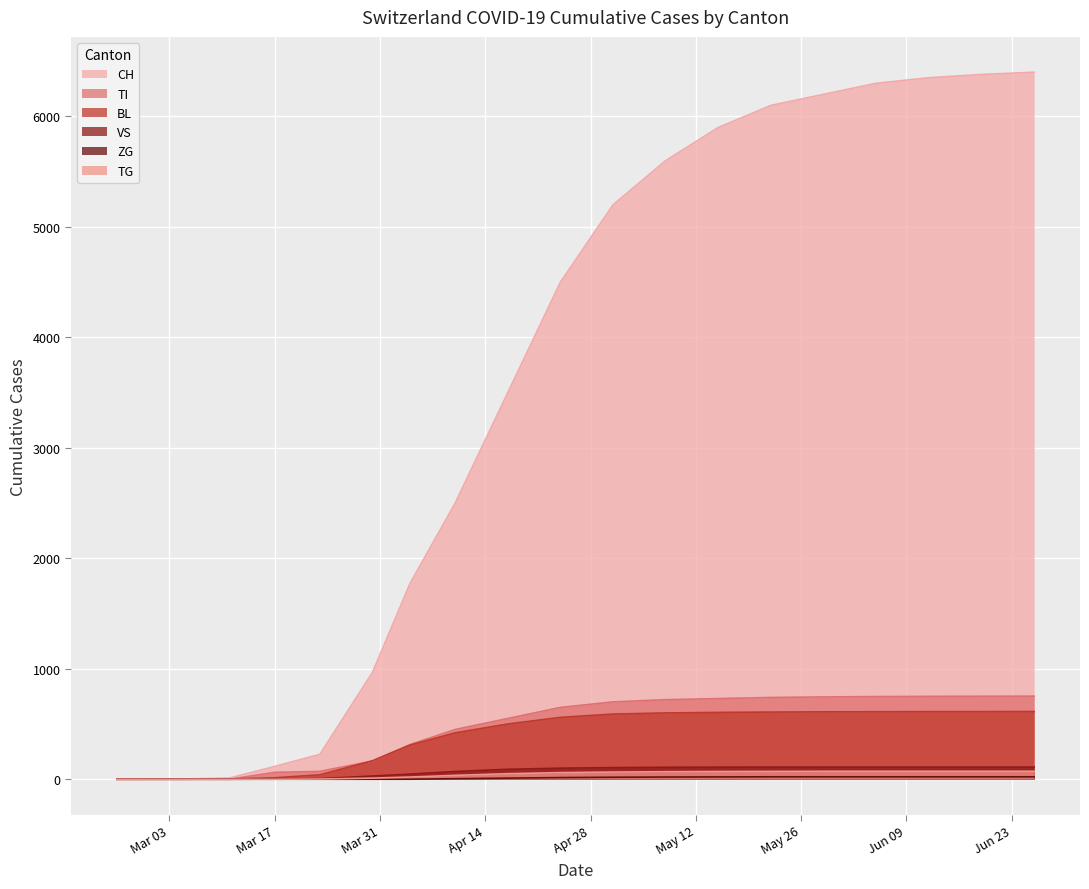

Where does the CH series first go above 4500?

2020-05-01